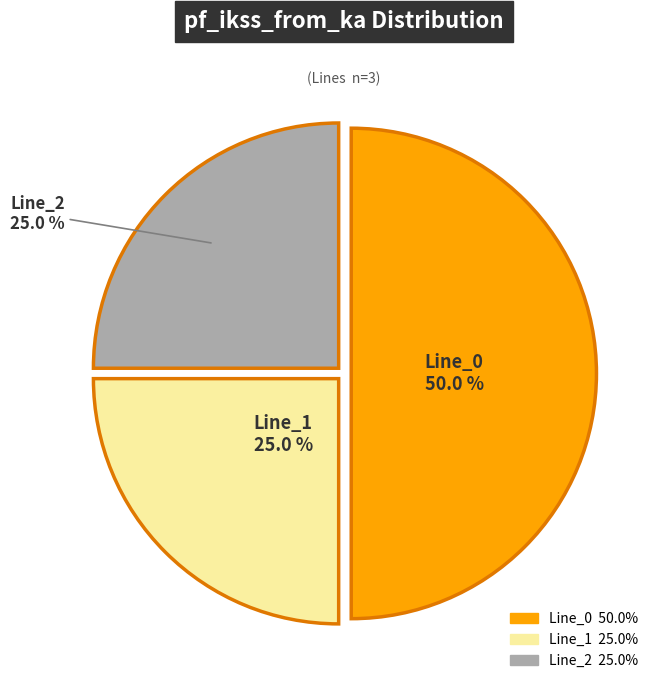

To the nearest percent, what is the difference between the largest and smallest slice percentages?

25%